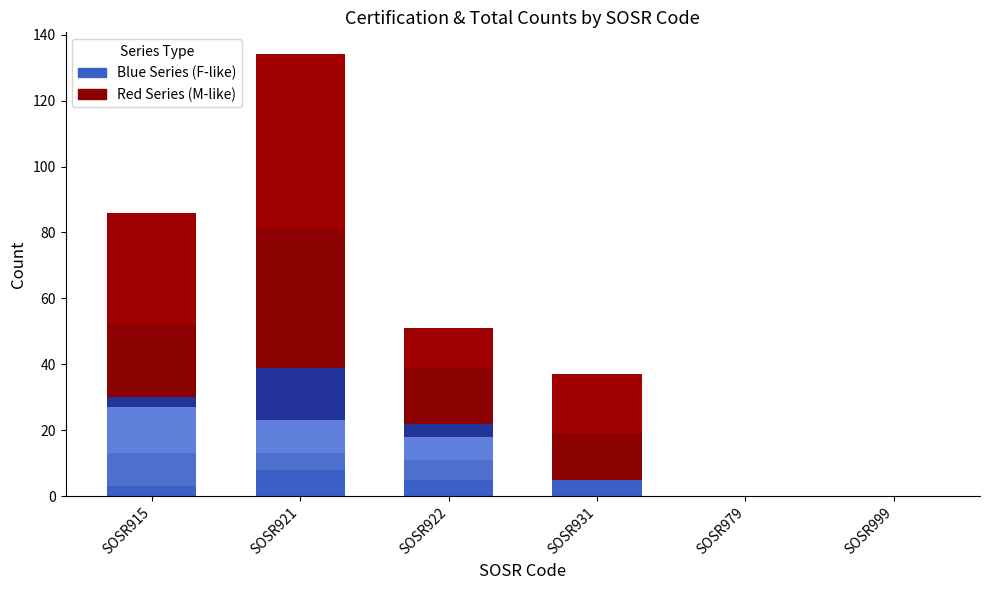

How many series are shown in this chart?

6